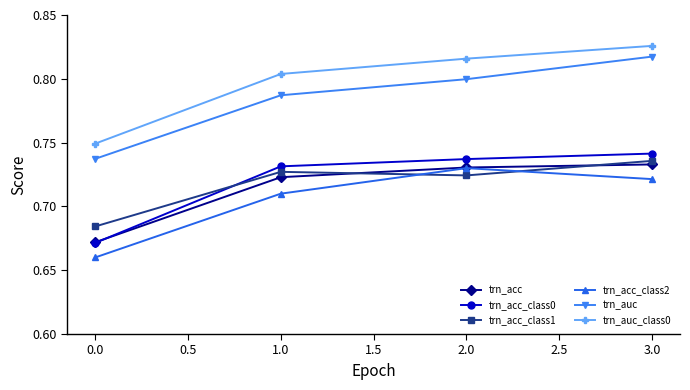

The trn_auc series shows 0.8 at 2.0. True or false?

True